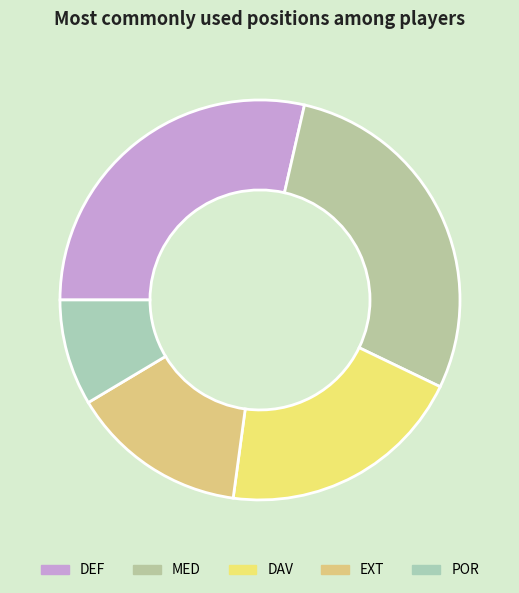

Does EXT represent more than half of the total?

No